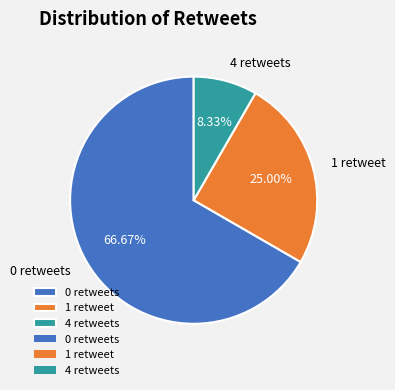

How many slices are in this pie chart?

3